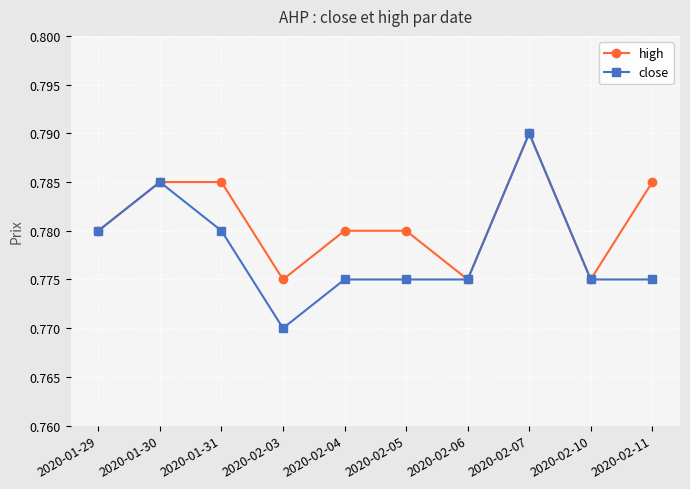

What is the label of the 6th point from the right?

2020-02-04